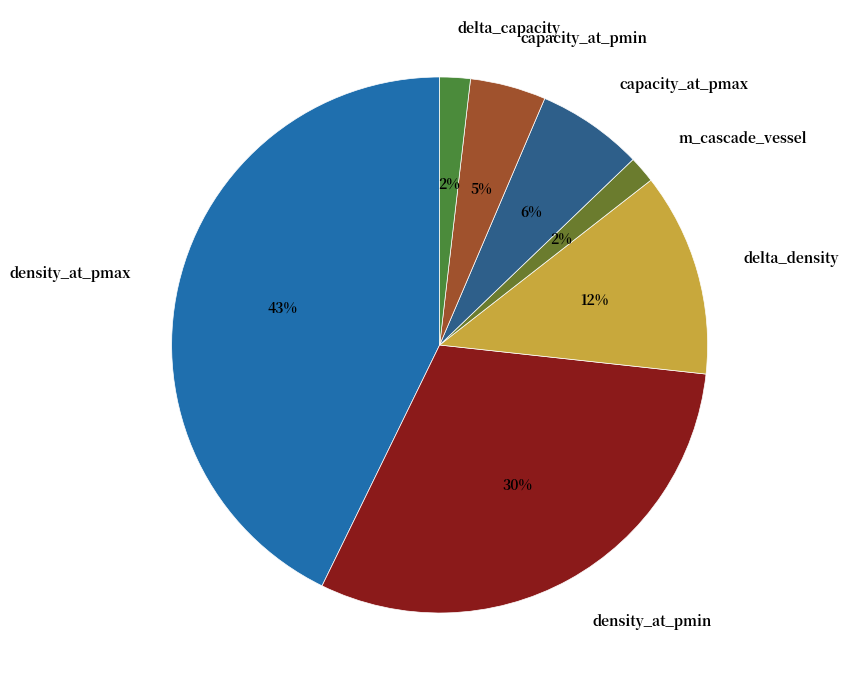

Between capacity_at_pmax and m_cascade_vessel, which is larger?

capacity_at_pmax